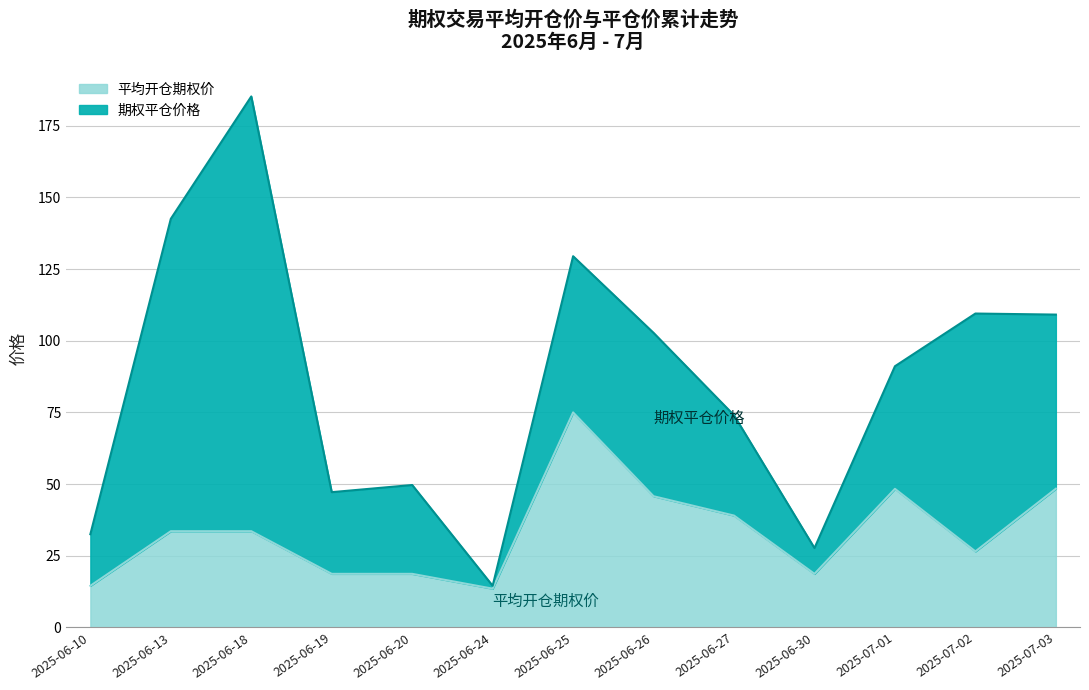

What is the label of the 10th point from the right?

2025-06-19